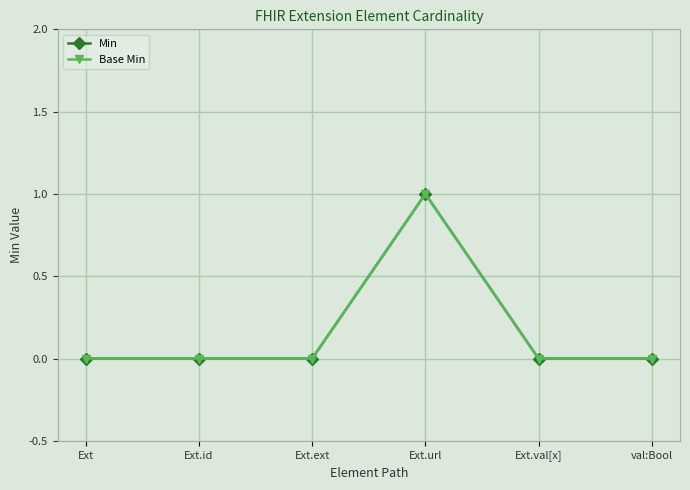

Does the chart have visible grid lines?

Yes